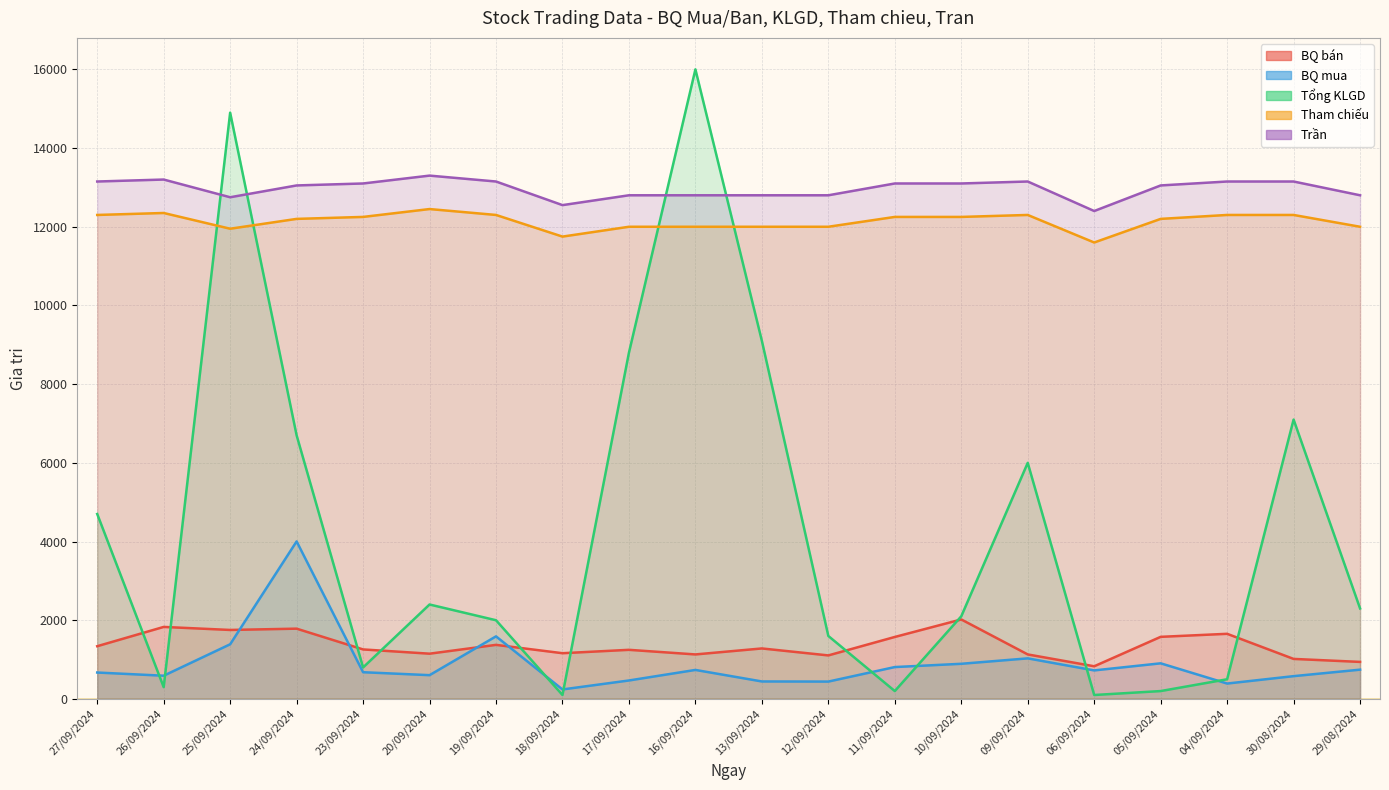

In Trần, how many points are lower than both neighbors (excluding endpoints)?

3